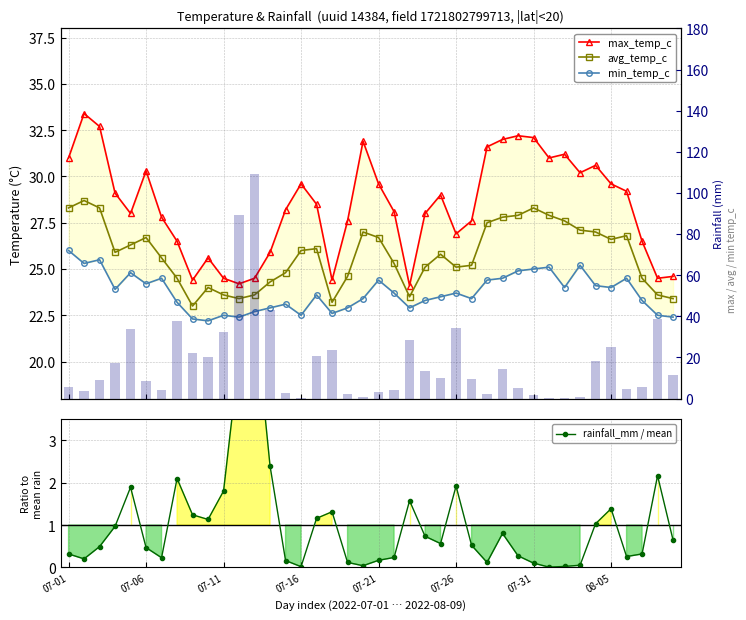

Reading left to right, transcribe all the data shown in this chart.

max_temp_c: 31.0	33.4	32.7	29.1	28.0	30.3	27.8	26.5	24.4	25.6	24.5	24.2	24.5	25.9	28.2	29.6	28.5	24.4	27.6	31.9	29.6	28.1	24.1	28.0	29.0	26.9	27.6	31.6	32.0	32.2	32.1	31.0	31.2	30.2	30.6	29.6	29.2	26.5	24.5	24.6
avg_temp_c: 28.3	28.7	28.3	25.9	26.3	26.7	25.6	24.5	23.0	24.0	23.6	23.4	23.6	24.3	24.8	26.0	26.1	23.2	24.6	27.0	26.7	25.3	23.5	25.1	25.8	25.1	25.2	27.5	27.8	27.9	28.3	27.9	27.6	27.1	27.0	26.6	26.8	24.5	23.6	23.4
min_temp_c: 26.0	25.3	25.5	23.9	24.8	24.2	24.5	23.2	22.3	22.2	22.5	22.4	22.7	22.9	23.1	22.5	23.6	22.6	22.9	23.4	24.4	23.7	22.9	23.3	23.5	23.7	23.4	24.4	24.5	24.9	25.0	25.1	24.0	25.2	24.1	24.0	24.5	23.3	22.5	22.4
rainfall_mm: 5.7	3.6	8.8	17.4	34.0	8.4	4.1	37.7	22.3	20.3	32.4	89.5	109.0	43.0	2.9	0.3	20.8	23.6	2.1	0.7	3.0	4.2	28.3	13.2	10.1	34.5	9.4	2.1	14.4	4.9	1.8	0.1	0.4	0.9	18.5	24.9	4.6	5.7	38.9	11.6
rainfall_mm / mean: 0.3	0.2	0.5	1.0	1.9	0.5	0.2	2.1	1.2	1.1	1.8	5.0	6.1	2.4	0.2	0.0	1.2	1.3	0.1	0.0	0.2	0.2	1.6	0.7	0.6	1.9	0.5	0.1	0.8	0.3	0.1	0.0	0.0	0.1	1.0	1.4	0.3	0.3	2.2	0.6